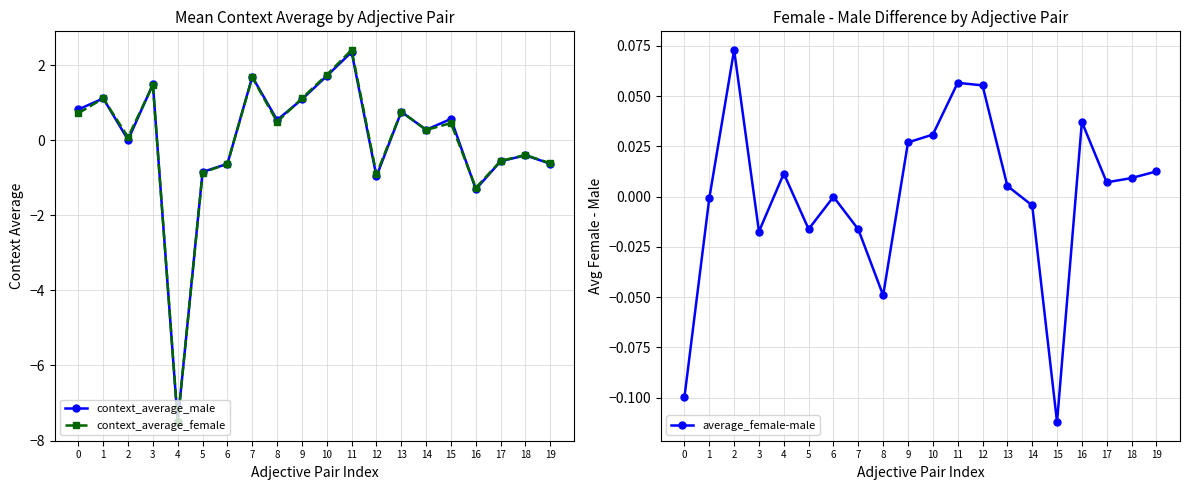

Between 1 and 18, which series saw the biggest shift?

context_average_male